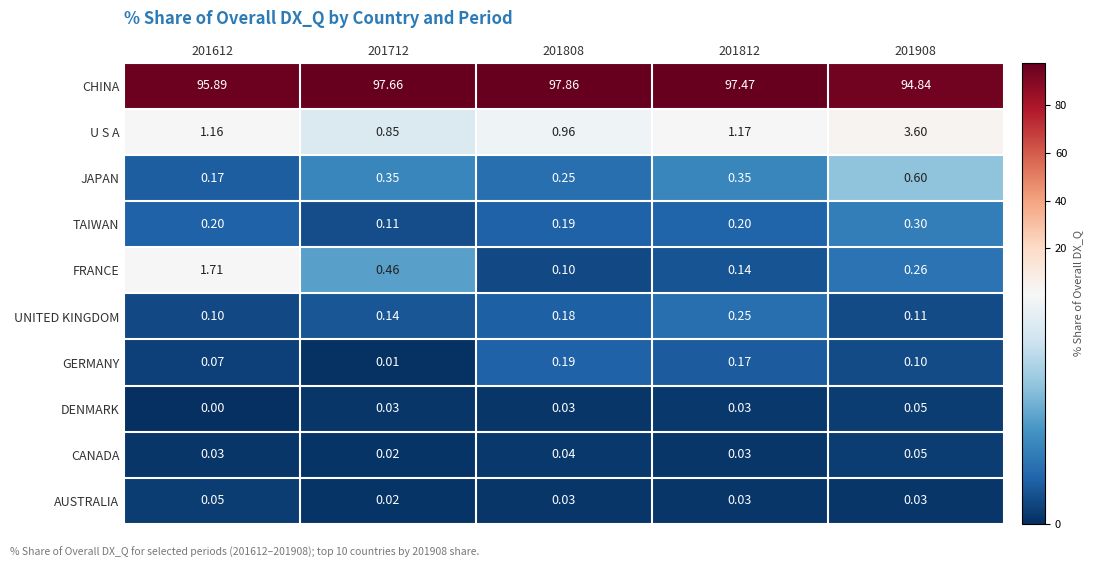

Between 201612 and 201812, which series saw the biggest shift?

CHINA